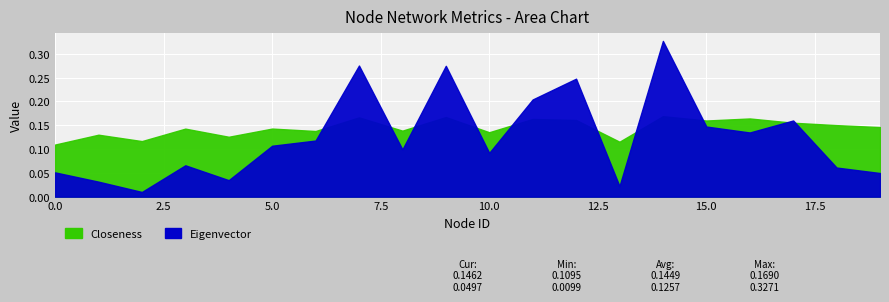

At which category does the chart reach its peak across all series?

14